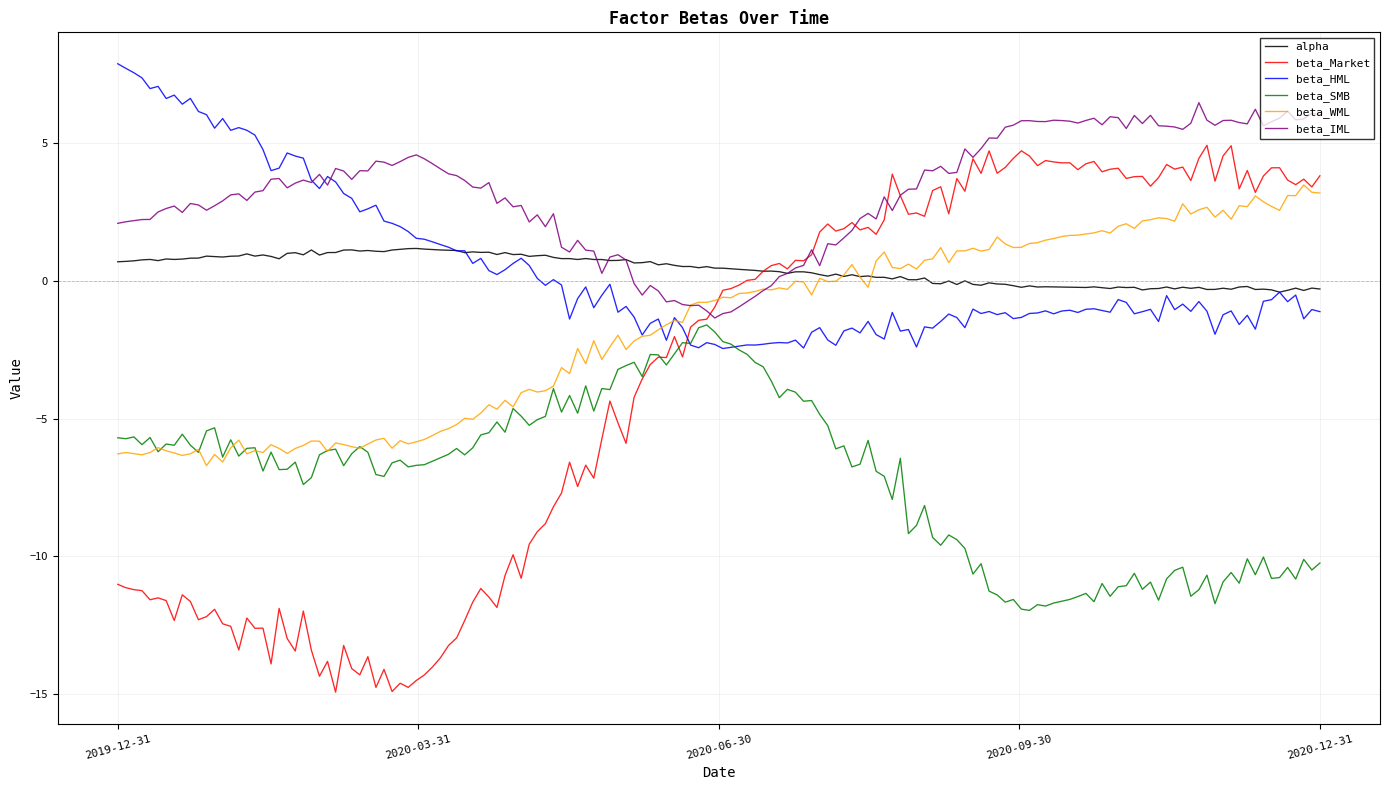

At which category is the sum across all series the highest?

2020-12-31